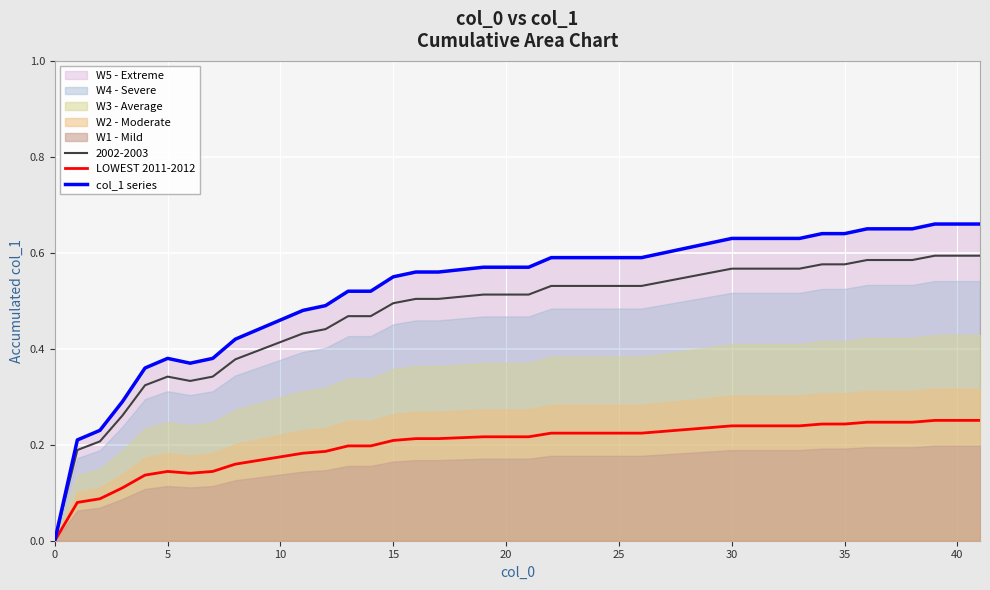

True or false: col_1 series has a value of 0.1 at 40.

False